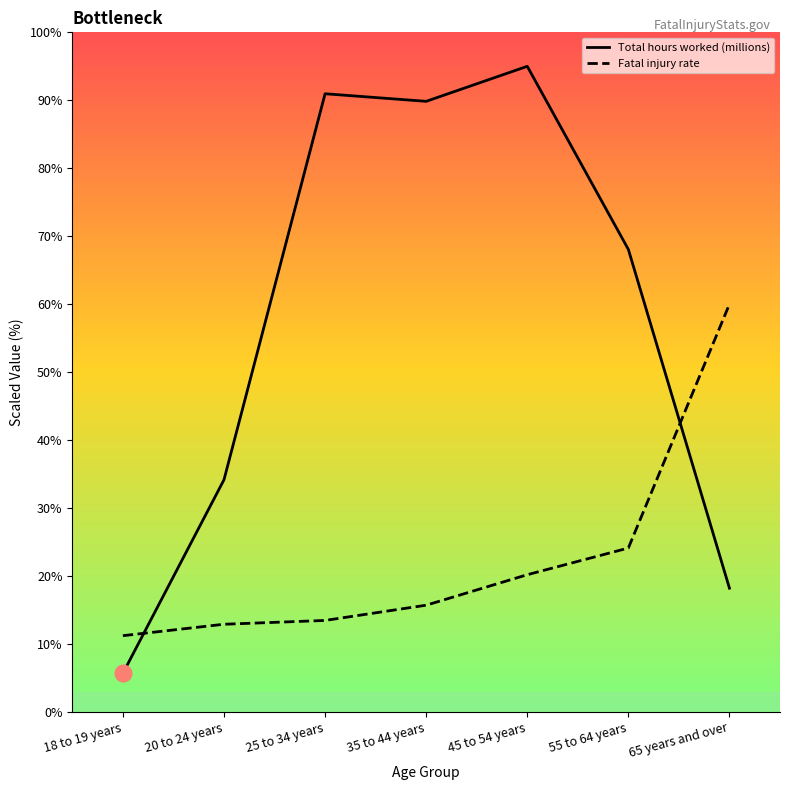

Between which two adjacent categories do Fatal injury rate and Total hours worked (millions) first intersect?

18 to 19 years and 20 to 24 years